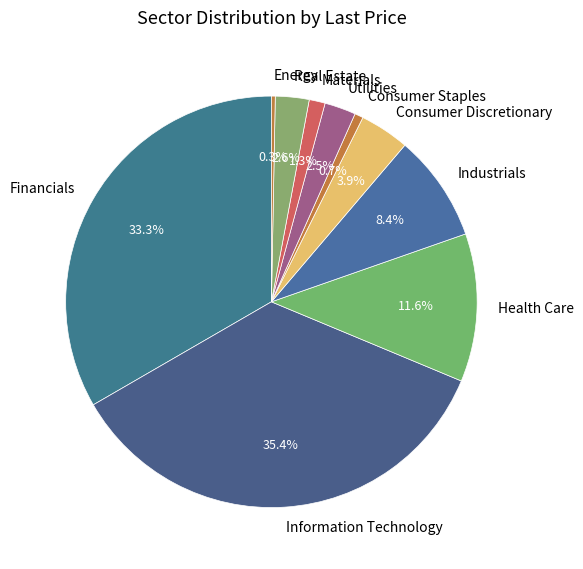

Does any single category account for the majority?

No